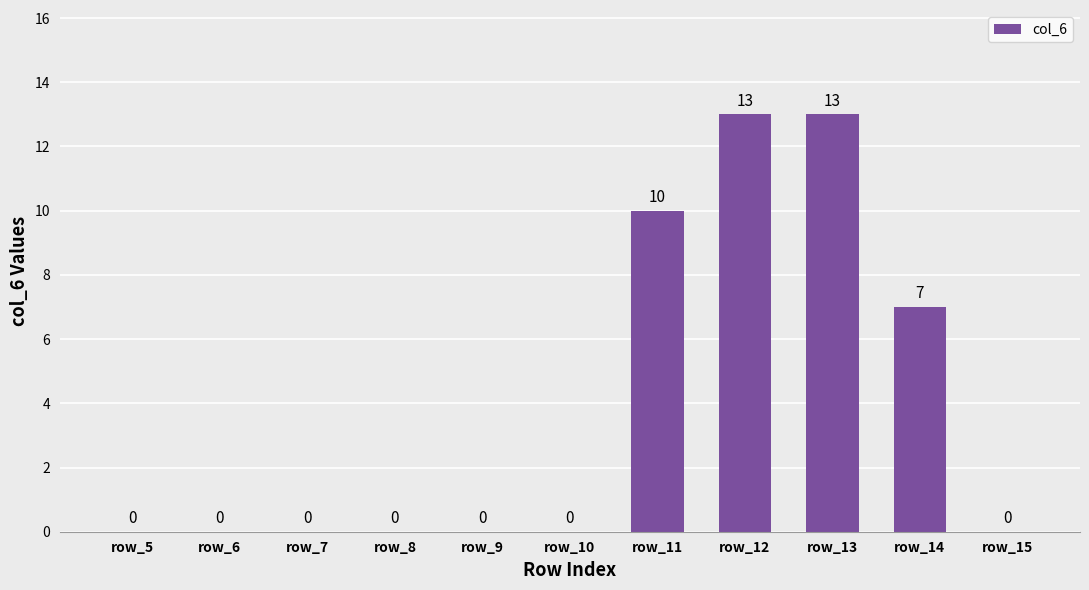

Reading right to left, transcribe all the data shown in this chart.

0	7	13	13	10	0	0	0	0	0	0